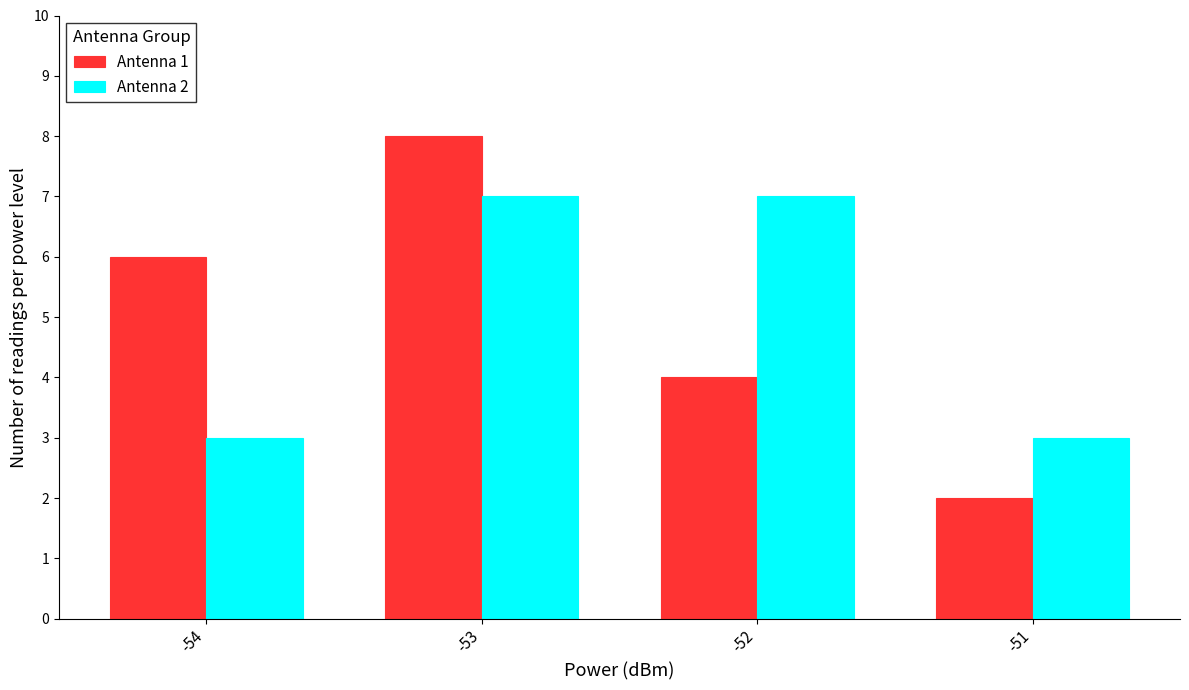

True or false: Antenna 2 has a value of 2 at -54.

False